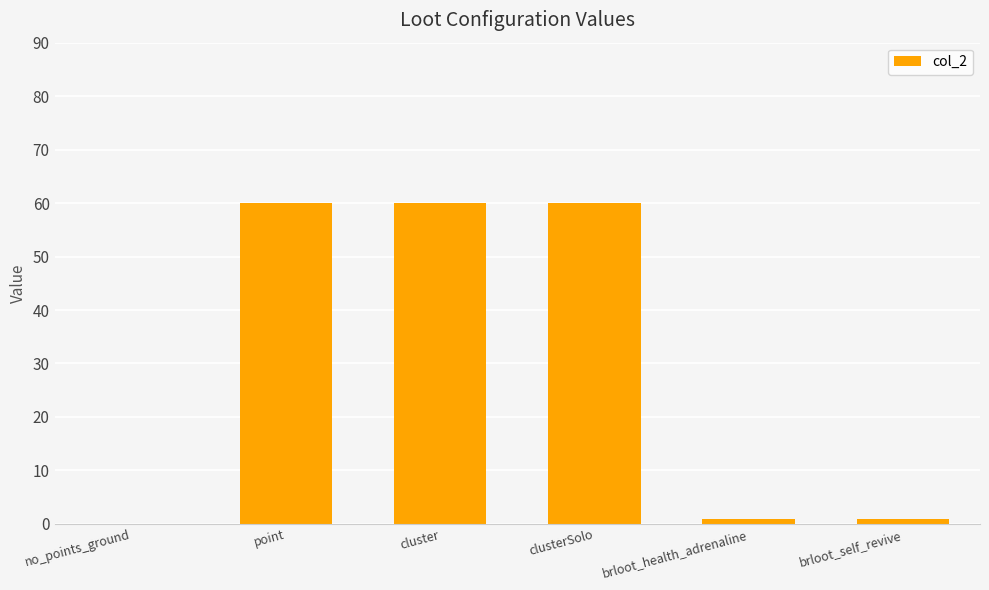

Are the bars horizontal?

No